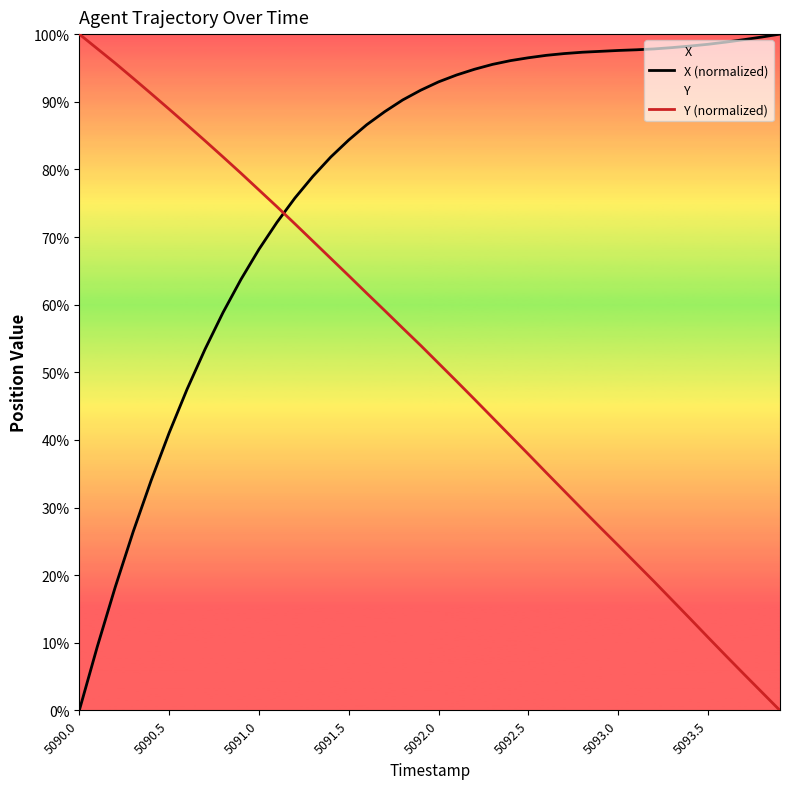

List the series in order of their overall mean, lowest first.

Y (normalized), X (normalized)